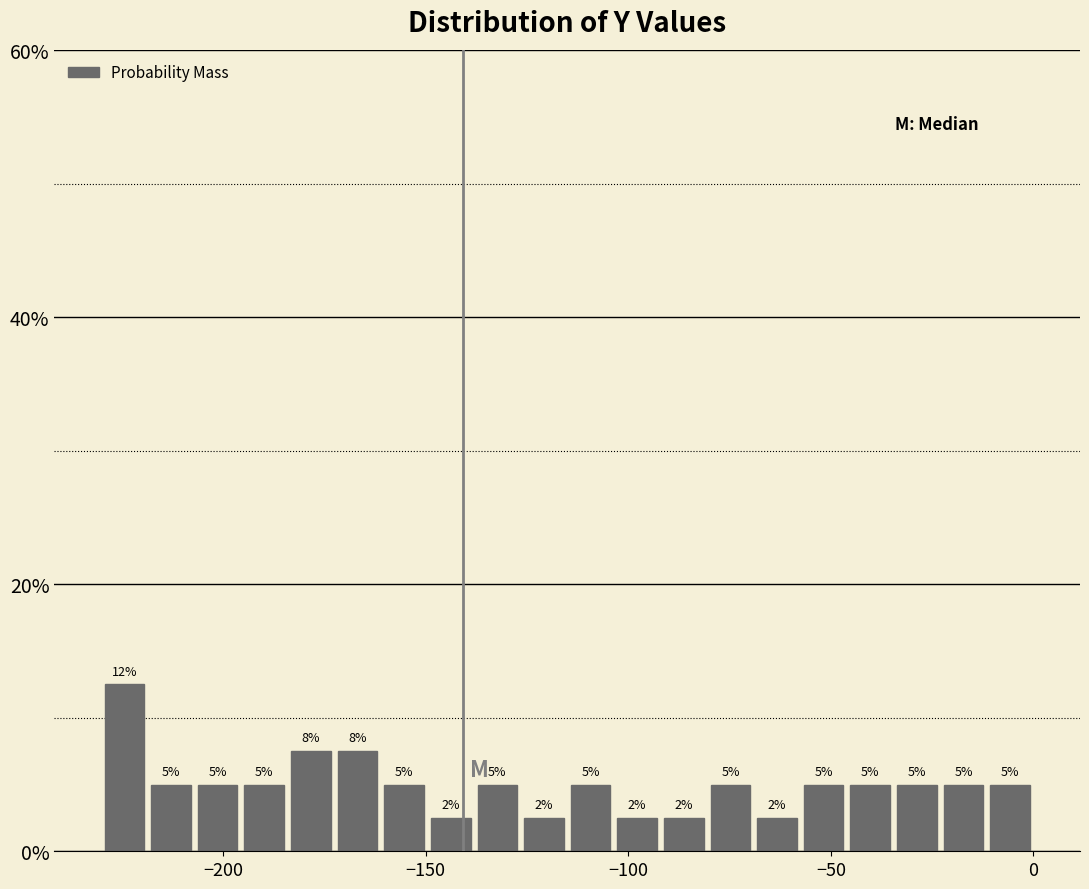

Read against the x-axis, roughly where is the centre of the tallest bar?

-225